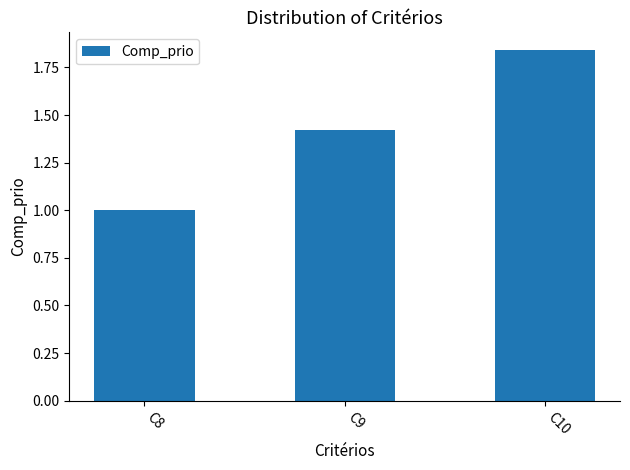

How many values exceed 1?

2